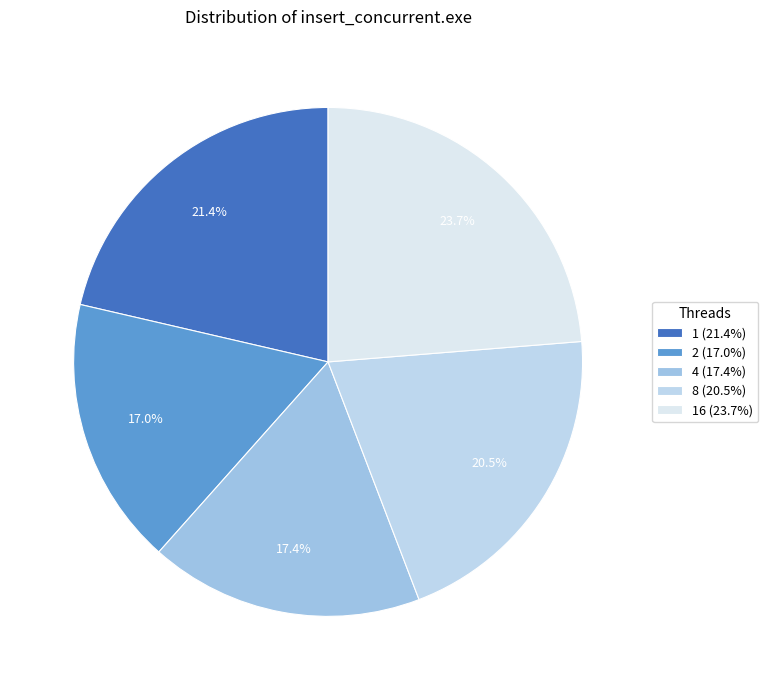

How many slices are in this pie chart?

5